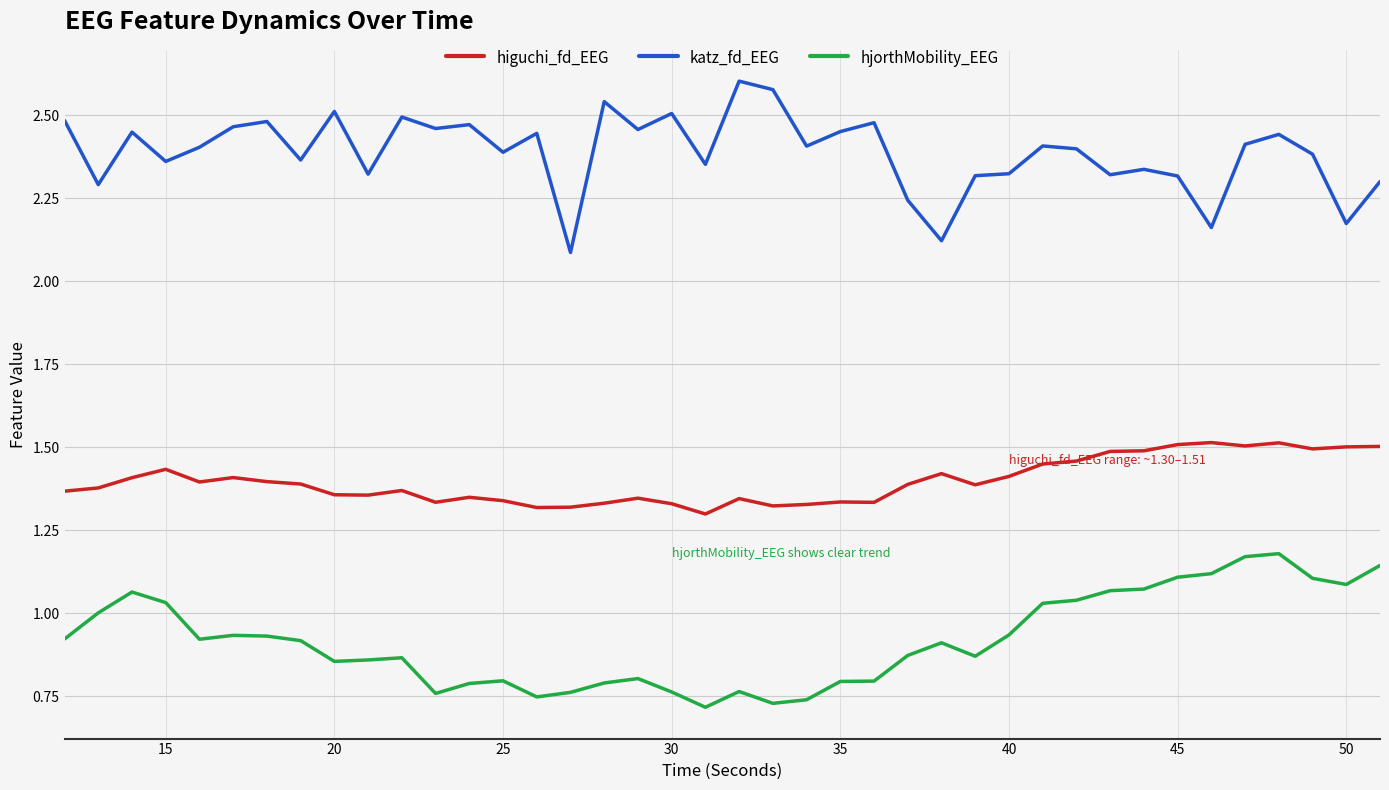

What are all the series names shown in the legend?

higuchi_fd_EEG, katz_fd_EEG, hjorthMobility_EEG